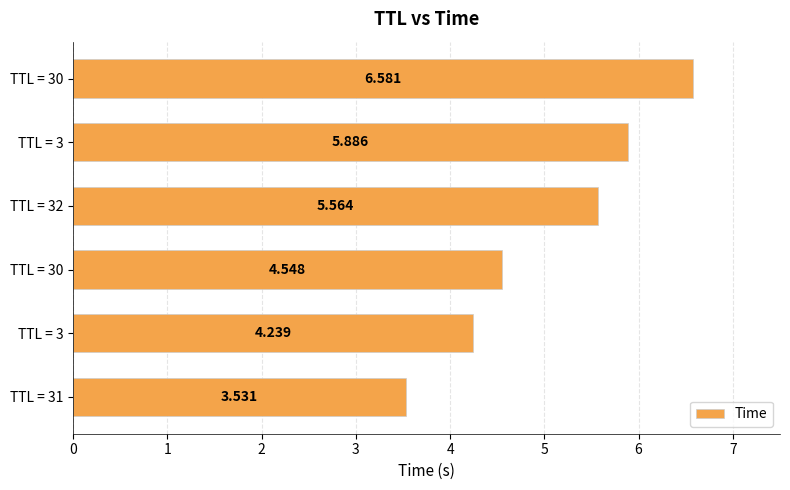

Does the chart contain any negative values?

No